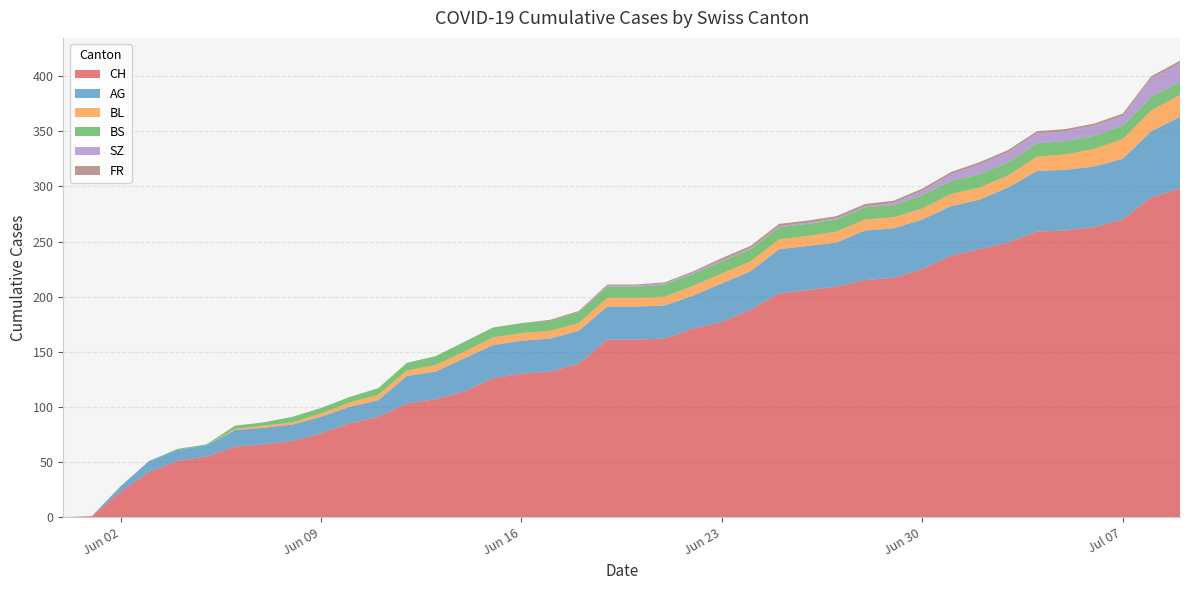

Reading right to left, extract all data points from this chart.

CH: 298	290	270	263	260	259	249	243	237	225	217	215	209	206	203	188	177	171	162	161	161	139	132	130	126	114	107	103	91	85	76	69	66	64	55	51	41	23	1	0
AG: 65	60	55	55	55	55	50	45	45	45	45	45	40	40	40	35	35	30	30	30	30	30	30	30	30	30	25	25	15	15	15	15	15	15	10	10	10	5	0	0
BL: 20	19	18	16	14	13	11	11	11	10	10	10	10	9	9	9	9	9	8	8	8	7	7	7	7	6	6	5	5	4	3	2	2	1	0	0	0	0	0	0
BS: 12	12	12	12	12	12	12	12	12	12	11	11	11	11	11	11	11	11	11	10	10	10	9	9	9	9	8	7	6	5	5	5	3	3	1	1	0	0	0	0
SZ: 17	17	9	9	9	9	9	9	6	4	2	1	1	1	1	1	1	1	1	1	1	0	0	0	0	0	0	0	0	0	0	0	0	0	0	0	0	0	0	0
FR: 2	2	2	2	2	2	2	2	2	2	2	2	2	2	2	2	2	1	1	1	1	1	1	0	0	0	0	0	0	0	0	0	0	0	0	0	0	0	0	0